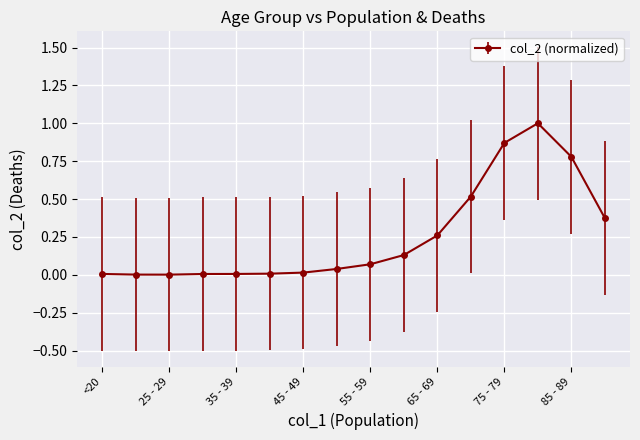

What is the sum of all values?

4.1